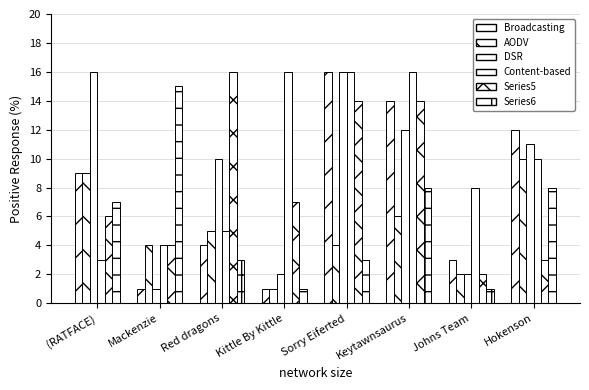

How many series are shown in this chart?

6